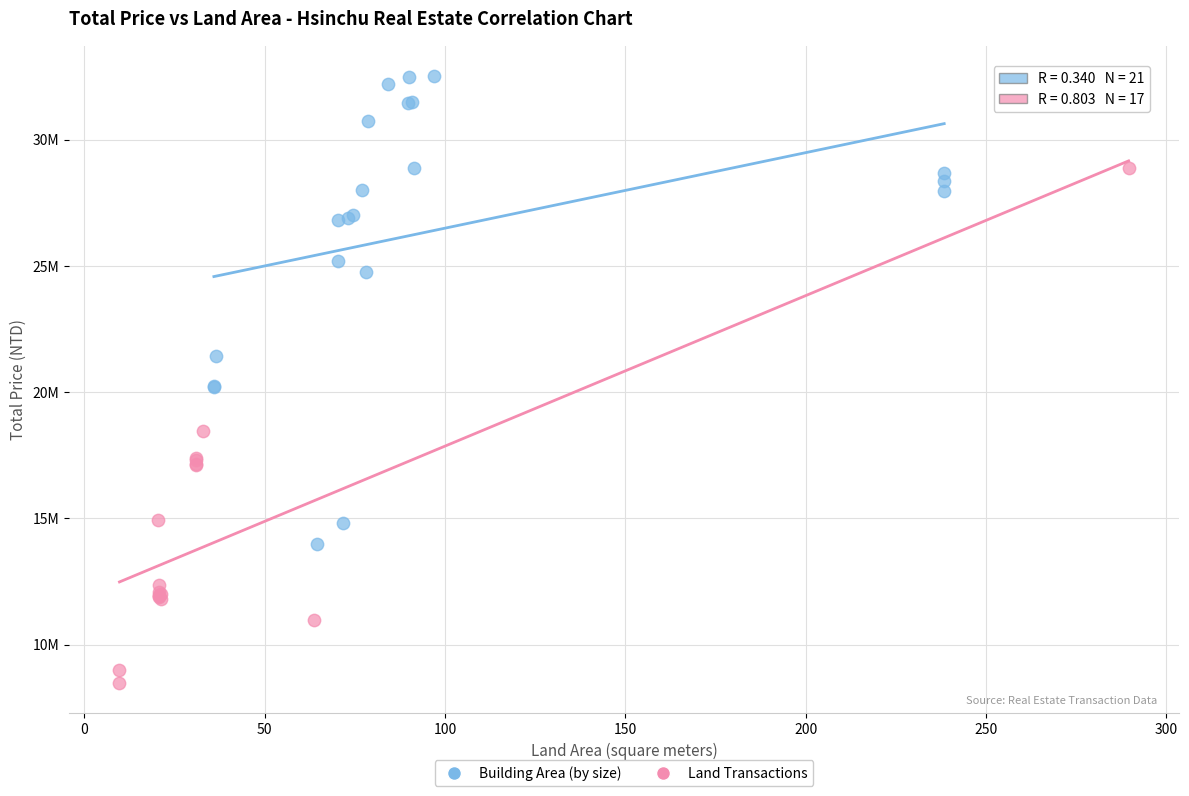

Which series has the largest Y range (max minus min)?

Land Transactions